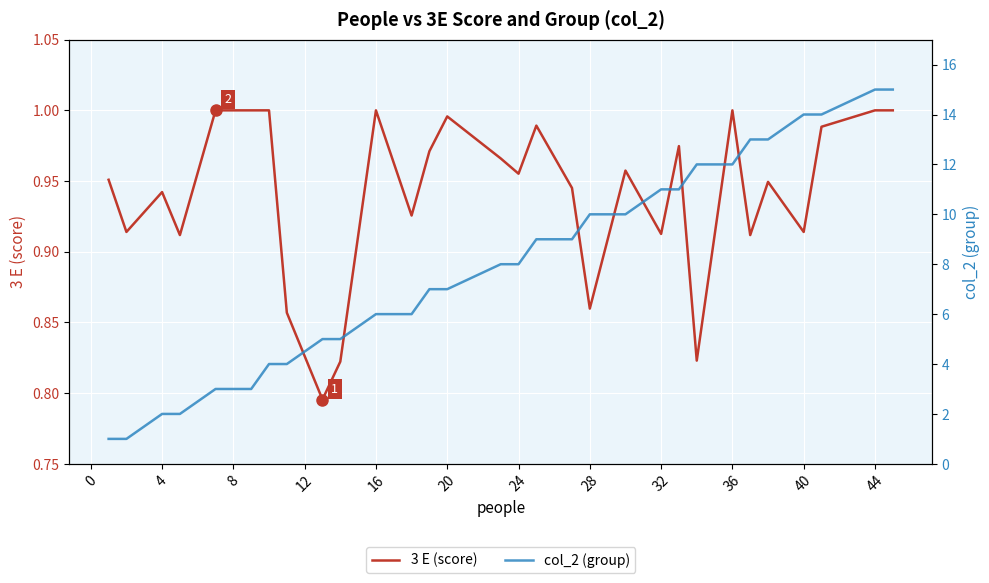

Which series has the largest range (max minus min)?

col_2 (group)